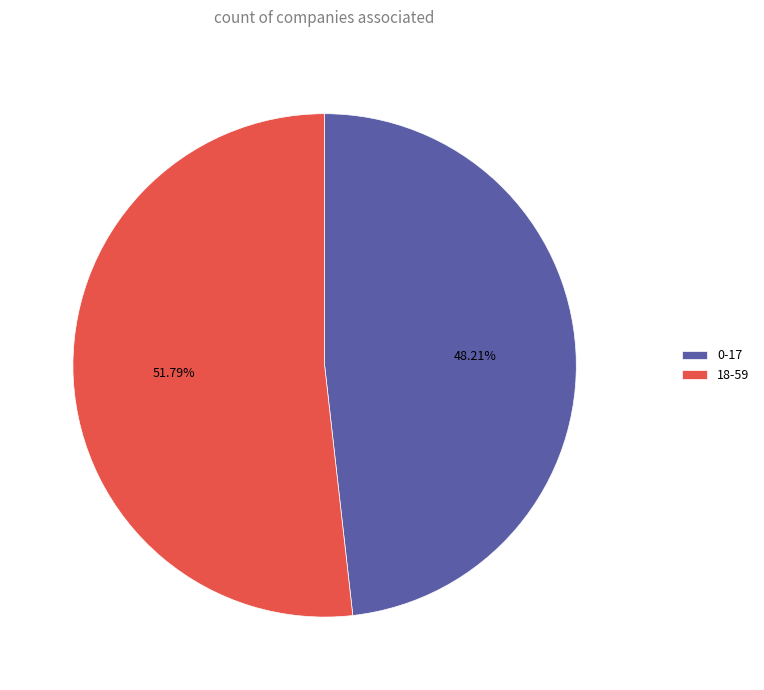

What percentage is NOT represented by 0-17?

51.8%